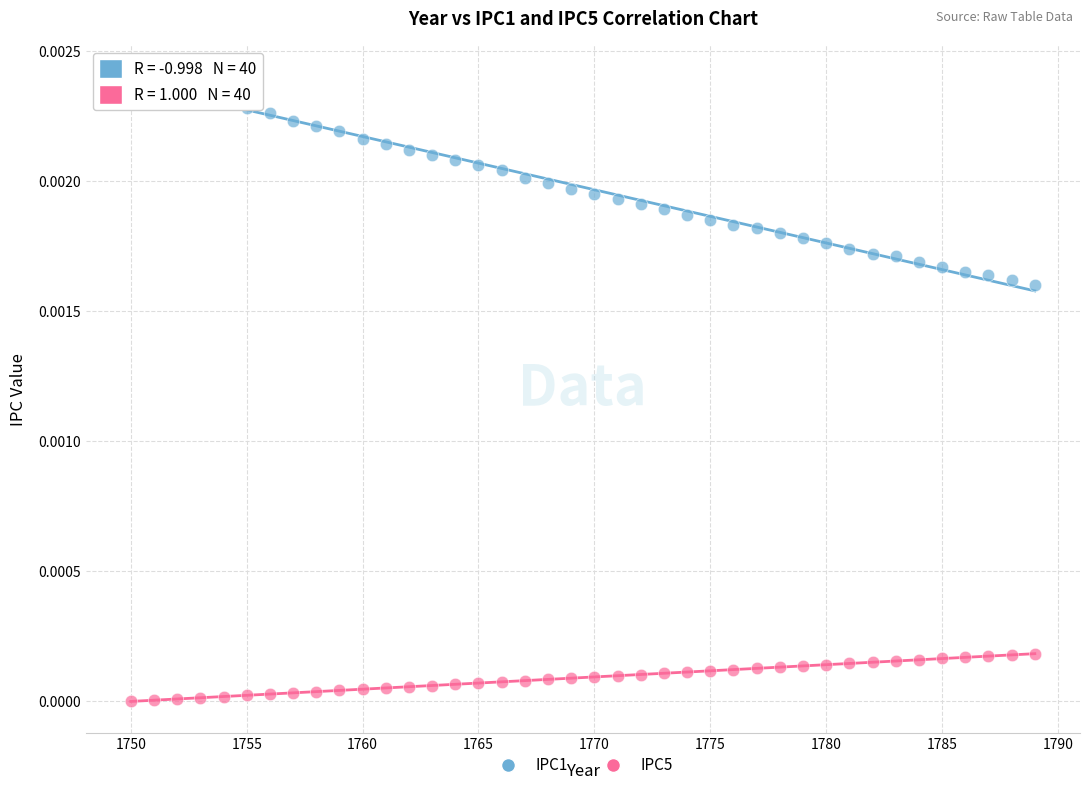

Which series contains the lowest Y value?

IPC5